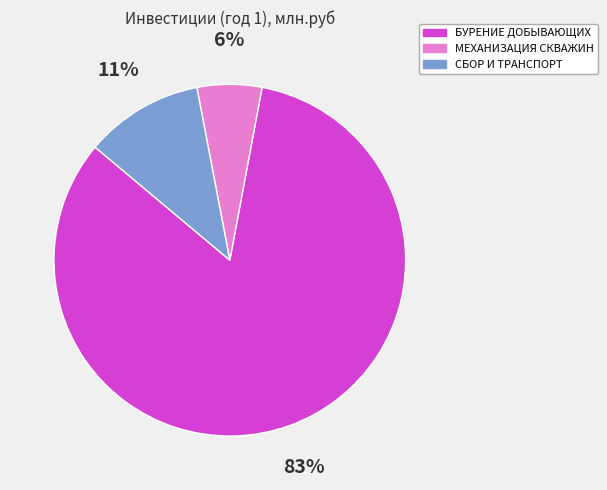

How many segments does this pie chart have?

3